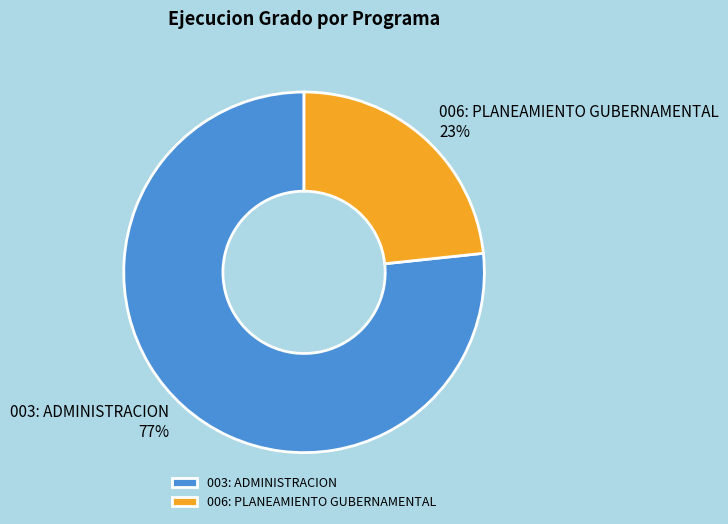

True or false: 006: PLANEAMIENTO GUBERNAMENTAL accounts for 11% of the total.

False